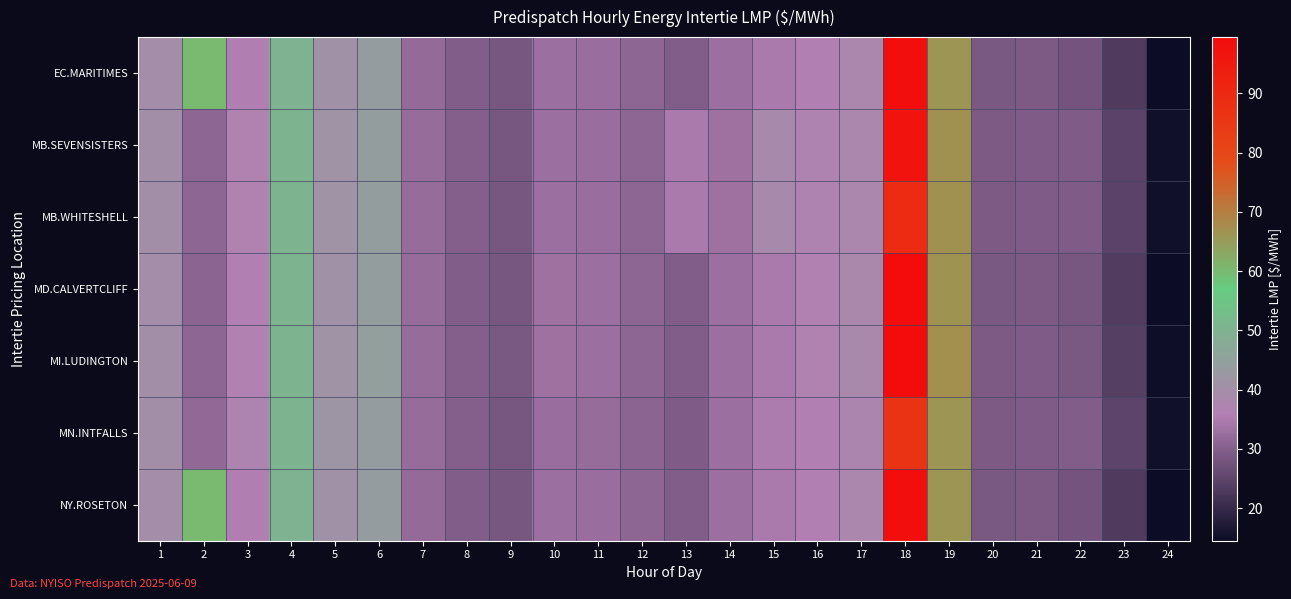

At which category is the sum across all series the highest?

18